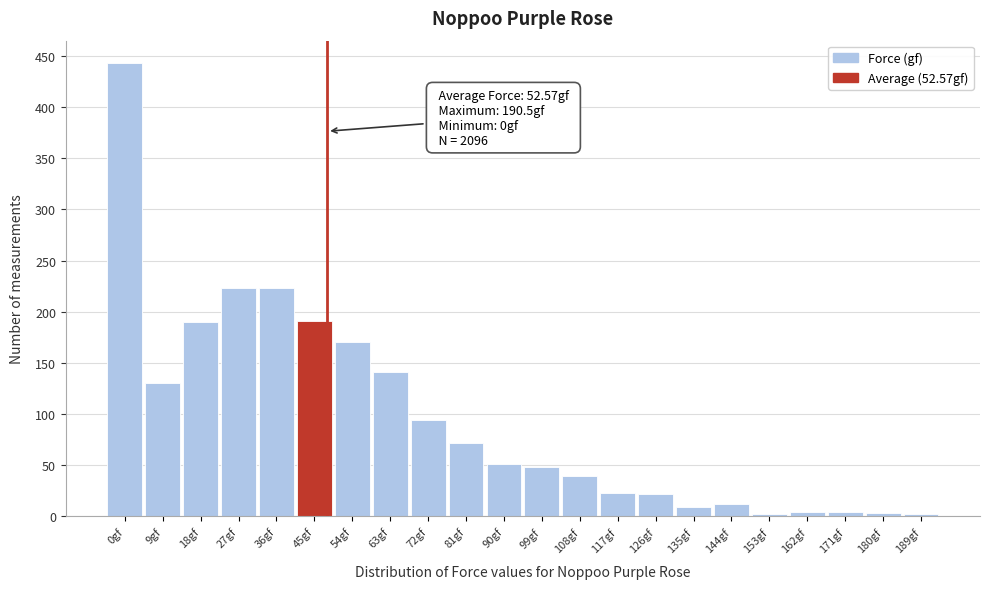

The chart shows a value of 2 at 189gf. True or false?

True